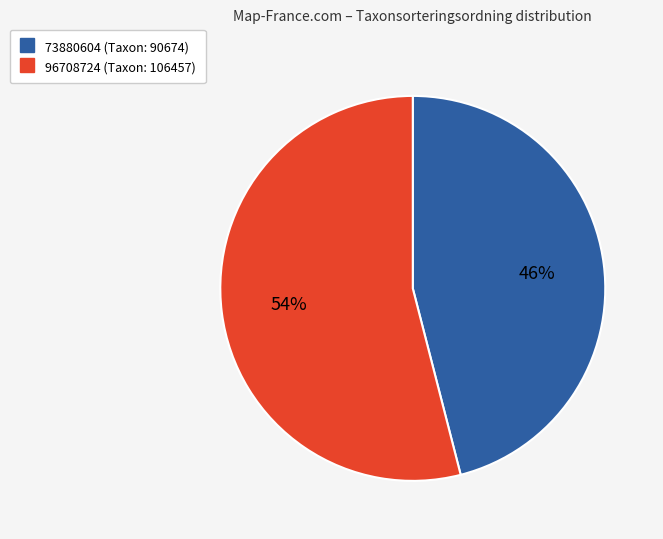

To the nearest percent, what is the combined percentage of 96708724 and 73880604?

100%